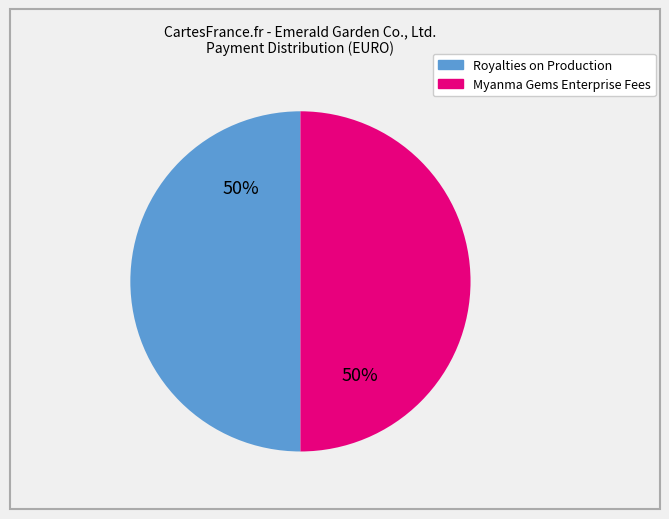

How many slices are in this pie chart?

2